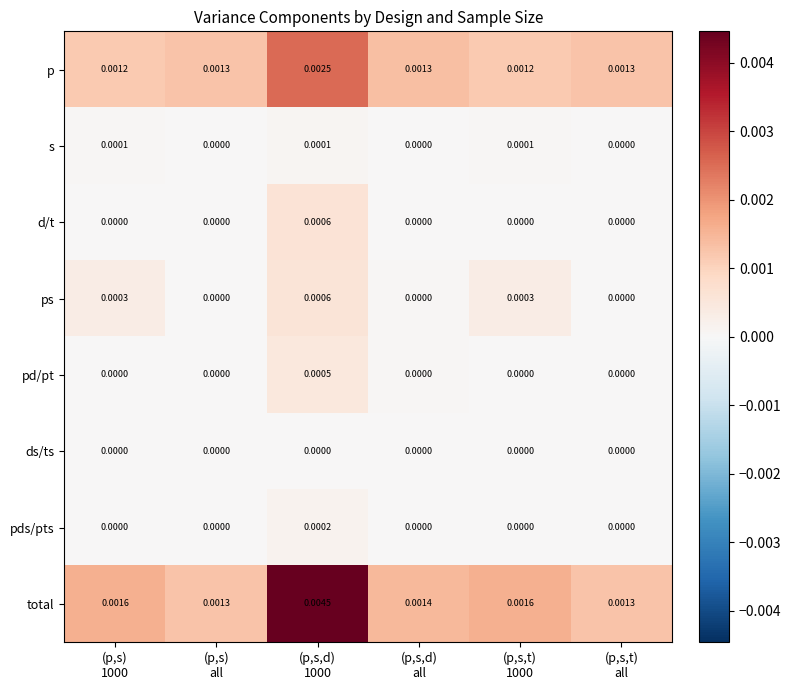

Which series has the largest total across all categories?

total